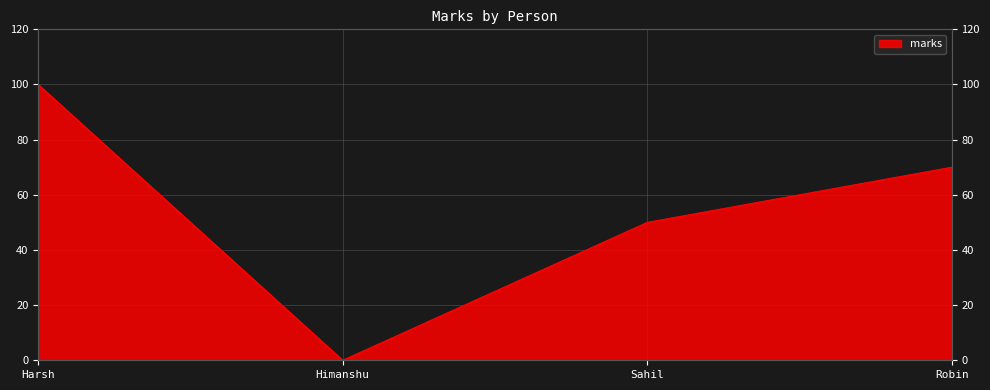

What is the greatest value displayed?

100